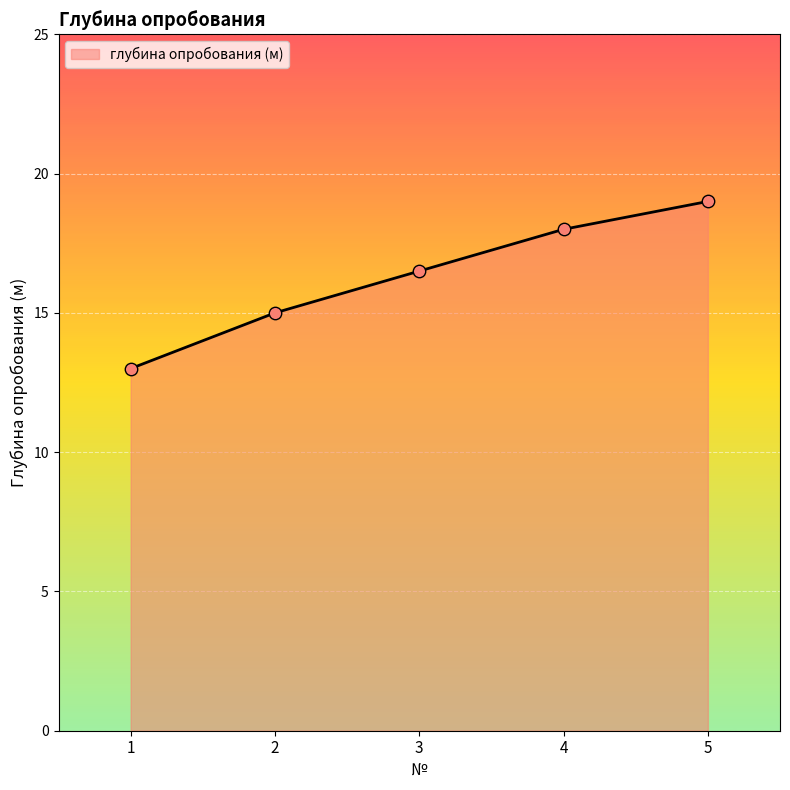

Which has a higher value, 3 or 4?

4